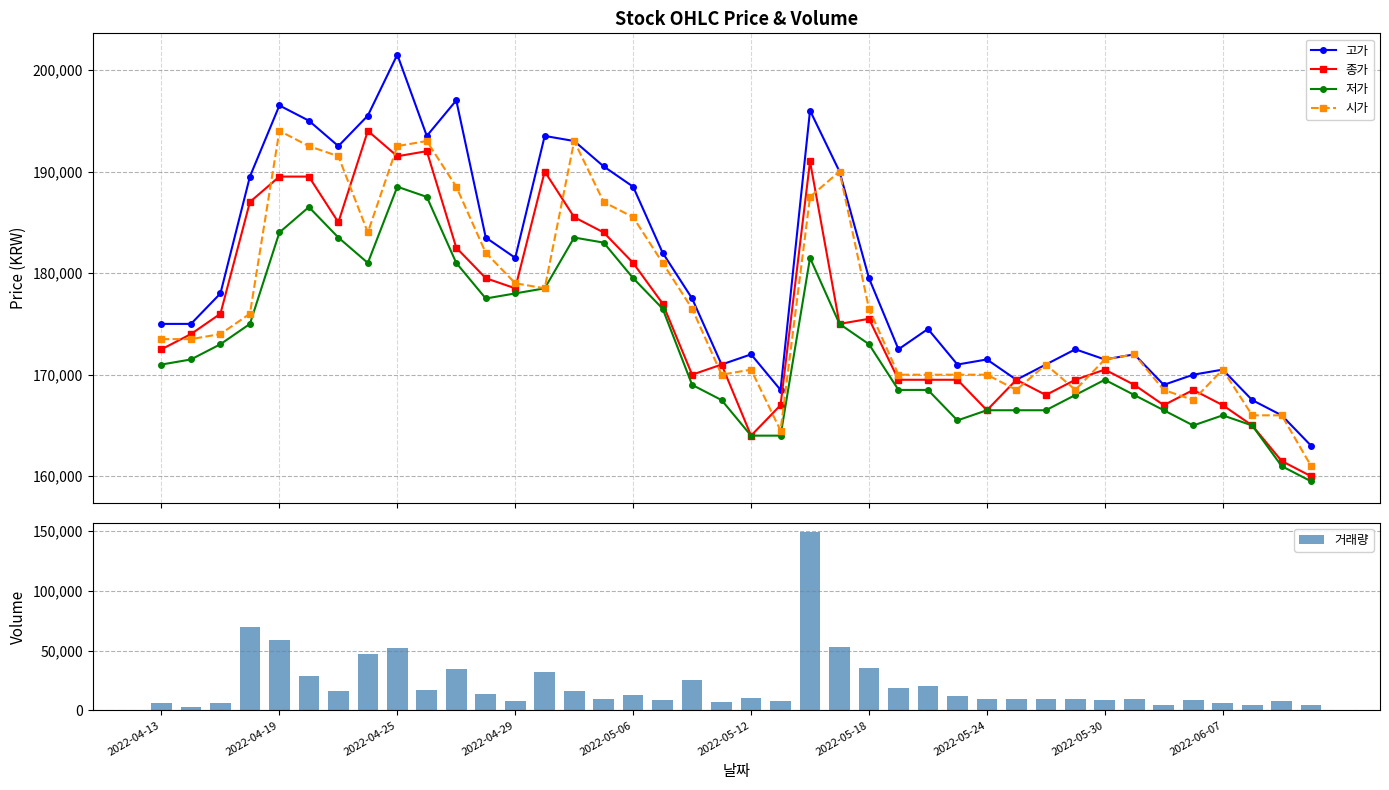

What is the average value of the 고가 series?

180200